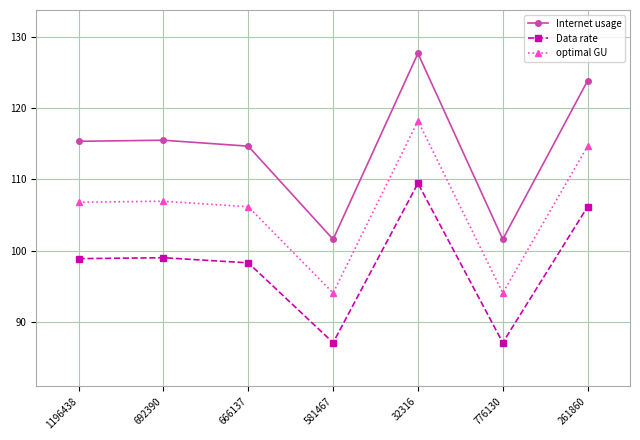

How many distinct data groups are displayed?

3